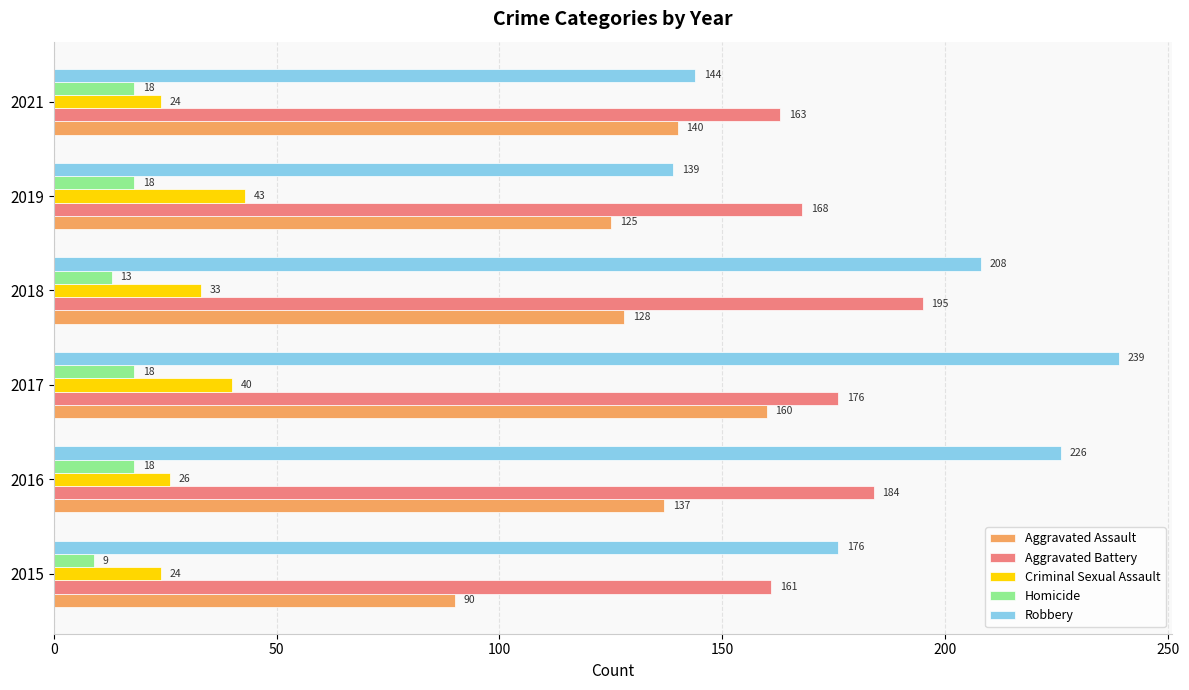

True or false: Criminal Sexual Assault has a value of 43 at 2019.

True